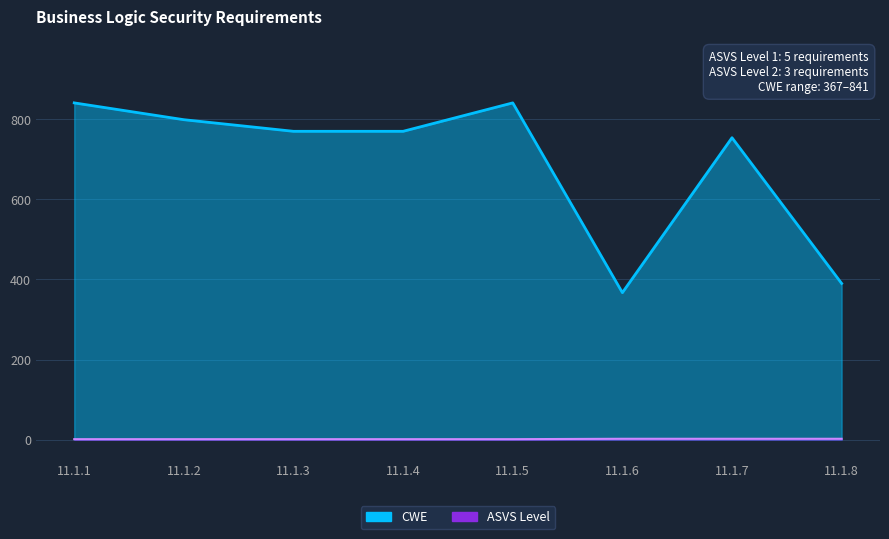

Reading left to right, list all the values displayed in this chart.

CWE: 841	799	770	770	841	367	754	390
ASVS Level: 1	1	1	1	1	2	2	2